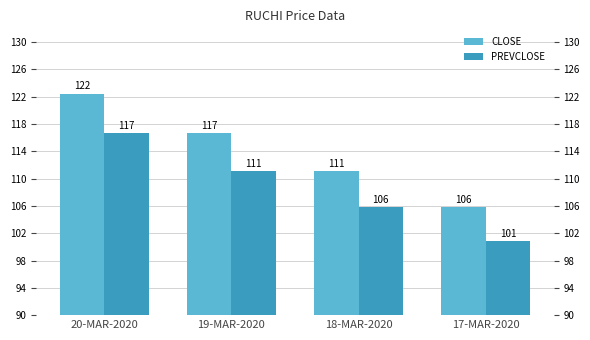

Reading right to left, list all the values displayed in this chart.

CLOSE: 105.8	111.1	116.7	122.5
PREVCLOSE: 100.8	105.8	111.1	116.7